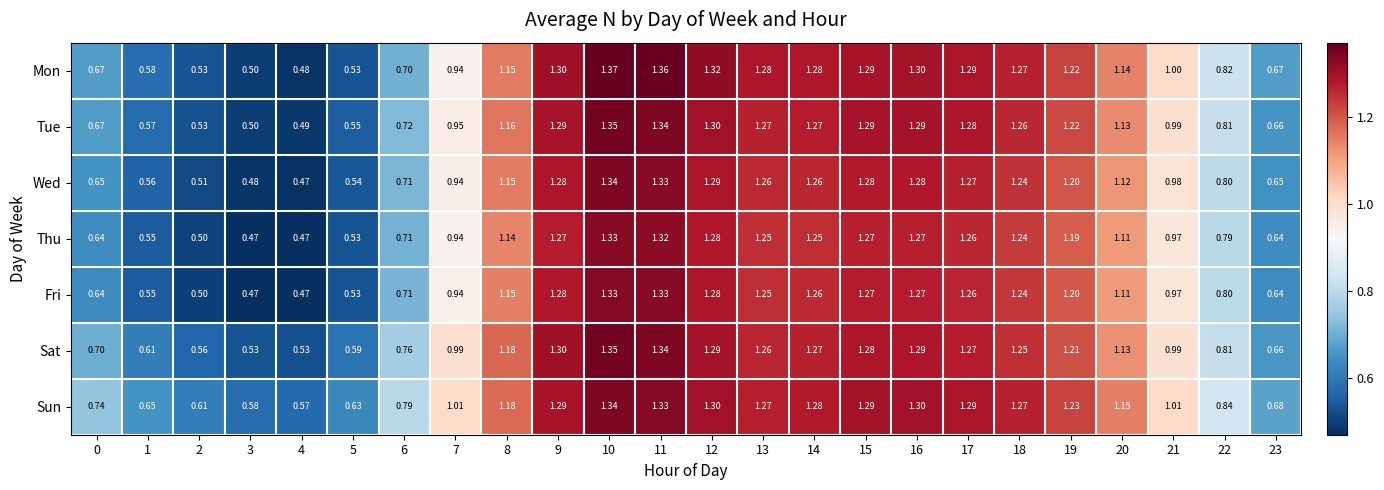

What is the spread (max minus min) of values at 2?

0.1